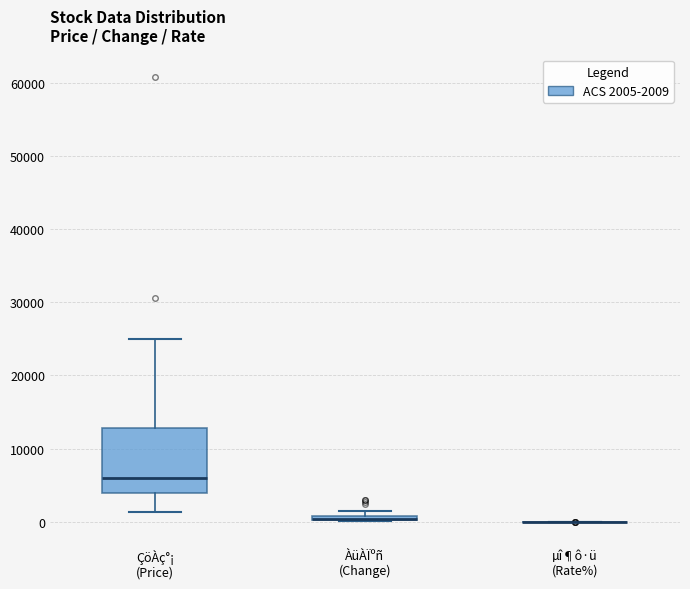

Comparing the boxes themselves (not the whiskers), which one is the tallest?

ÇöÀç°¡ (Price)